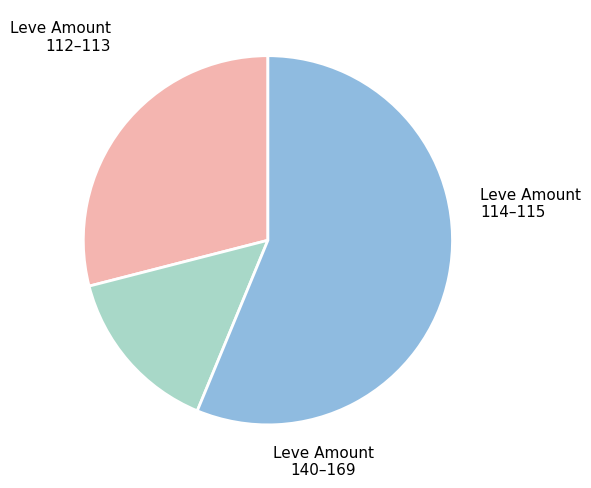

Is there any slice that represents more than half of the pie?

Yes